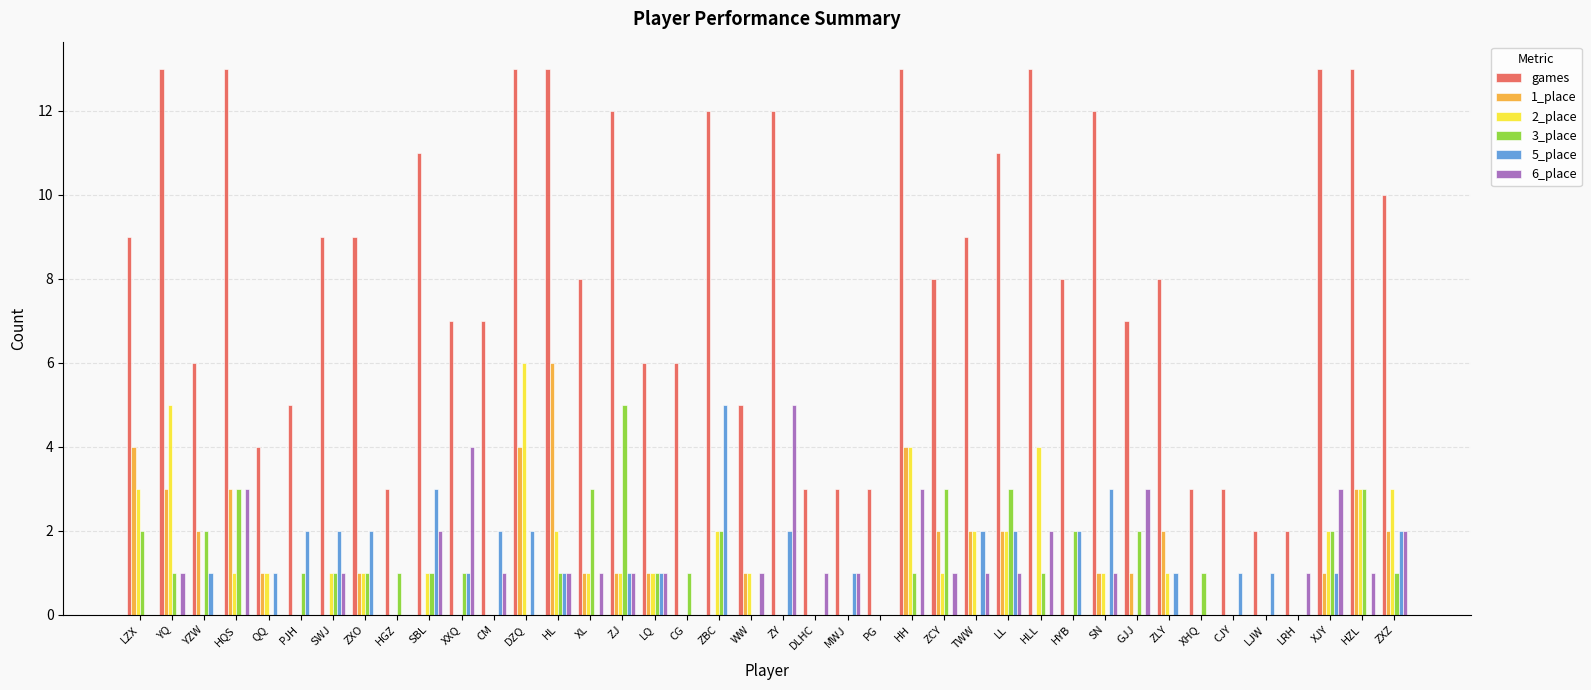

How many 5_place values are between 0 and 2?

37